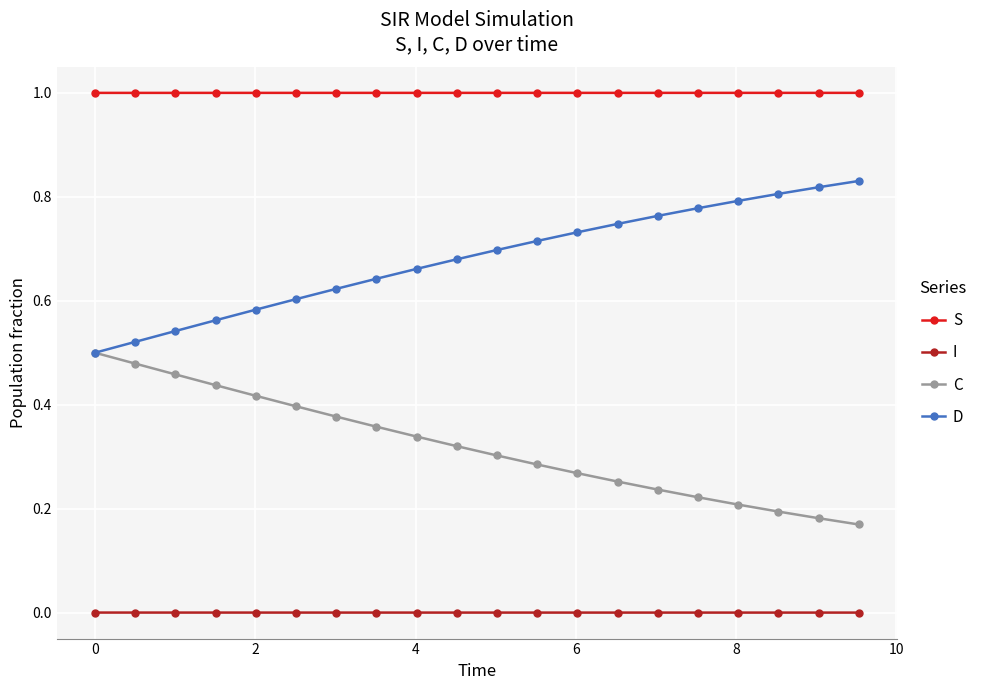

Which series has the largest total across all categories?

S